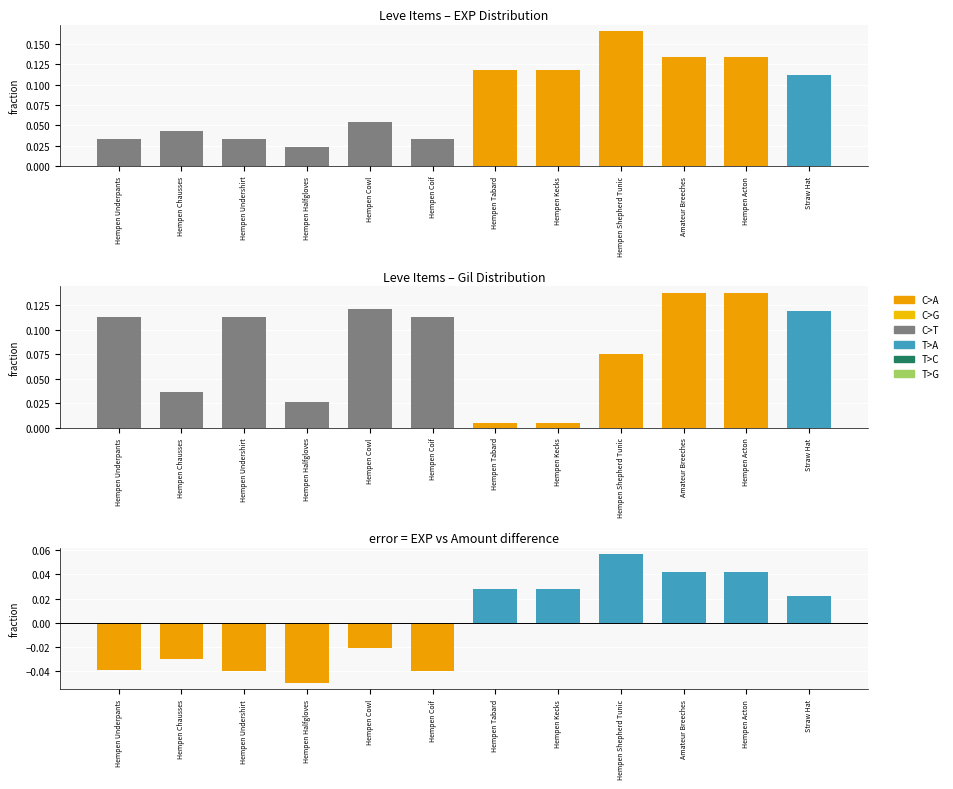

What is the difference between the highest and lowest values at Amateur Breeches?

0.1